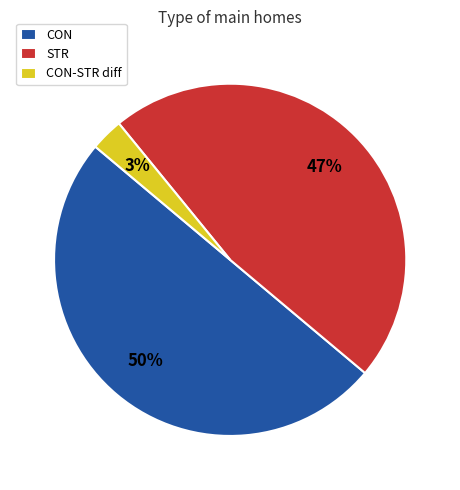

True or false: CON accounts for 58% of the total.

False